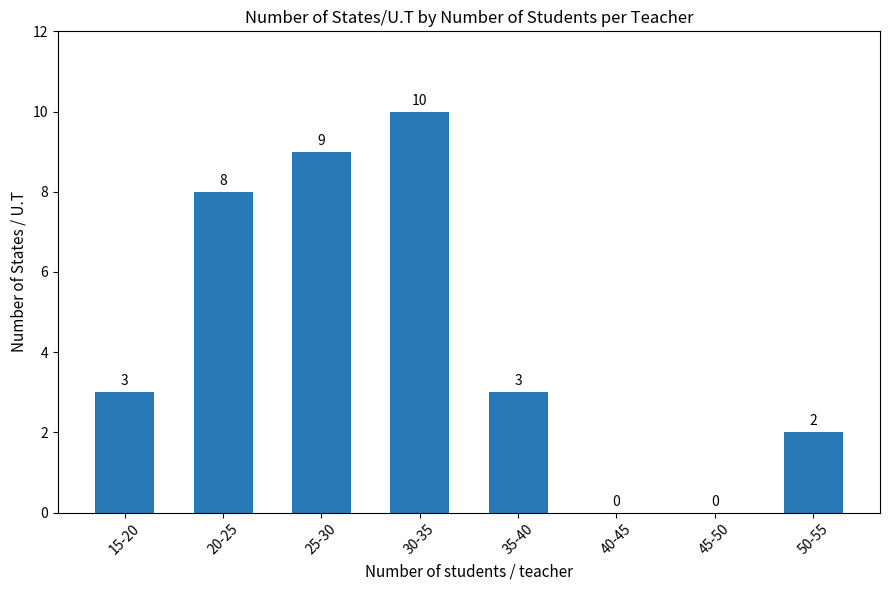

Read the value at 30-35, to the nearest 10.

10